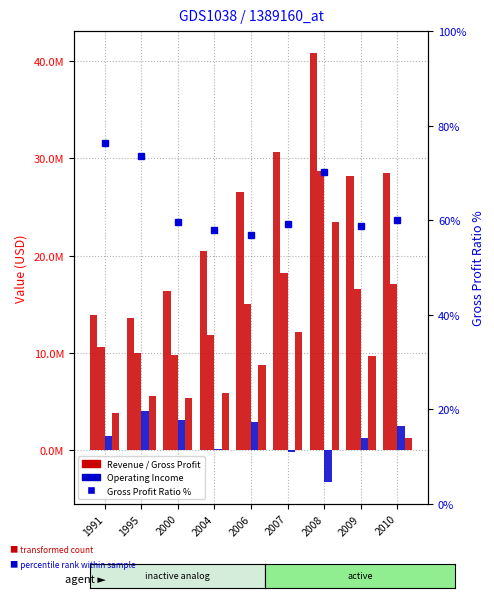

Which series has the largest range (max minus min)?

Revenue